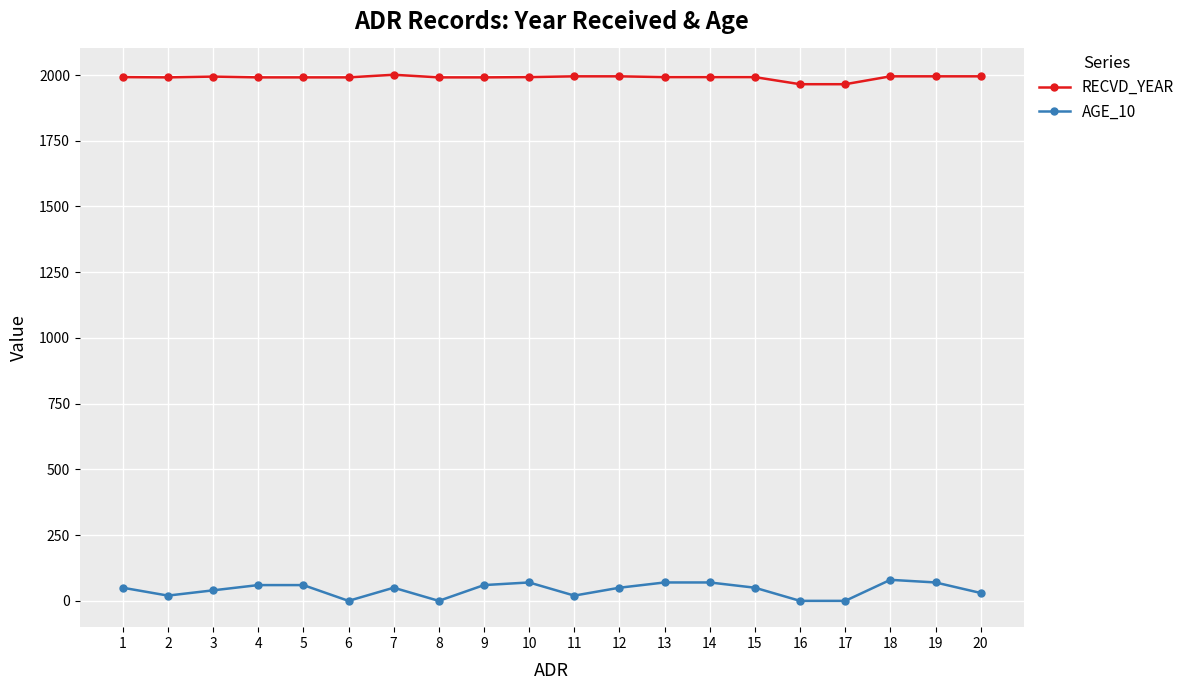

What is the minimum value for RECVD_YEAR?

1965